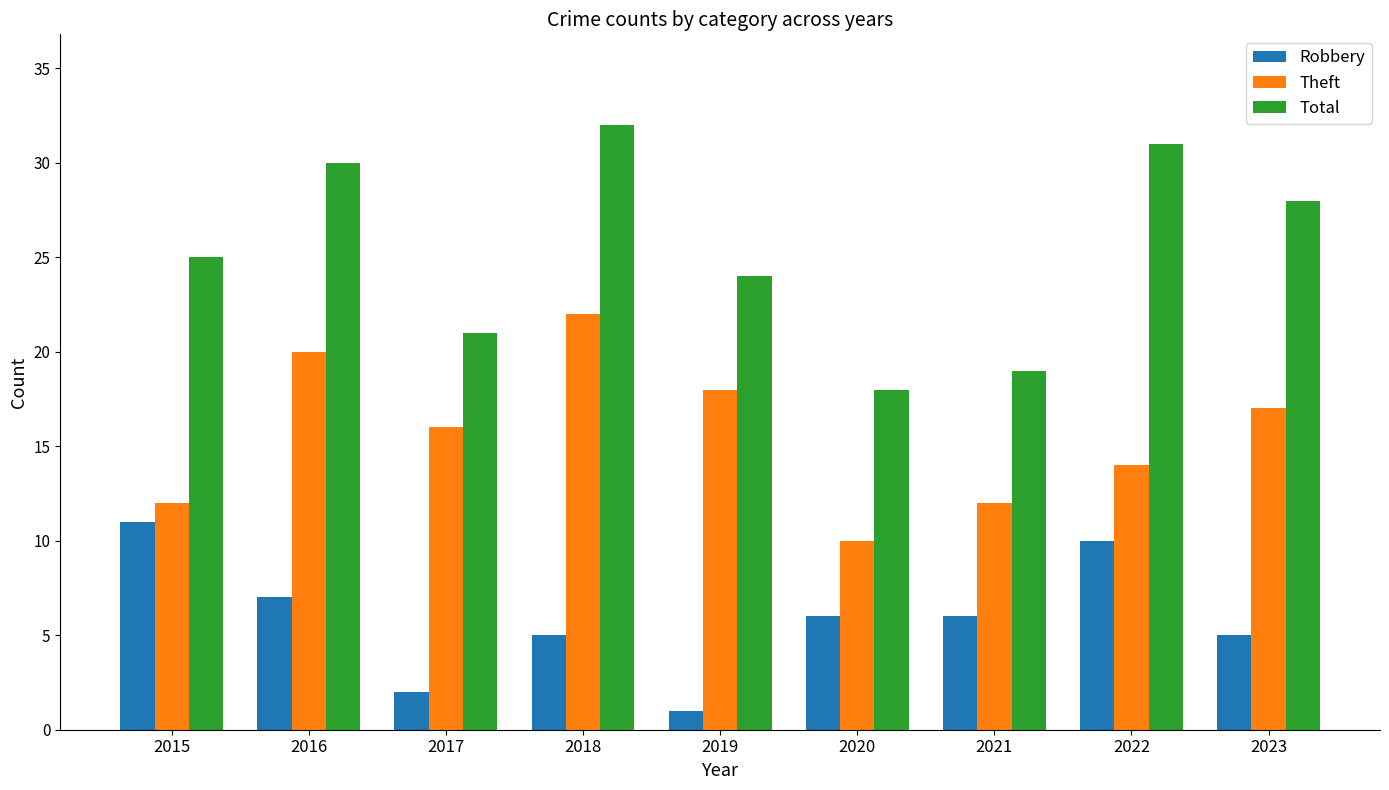

What is the minimum value for Total?

18